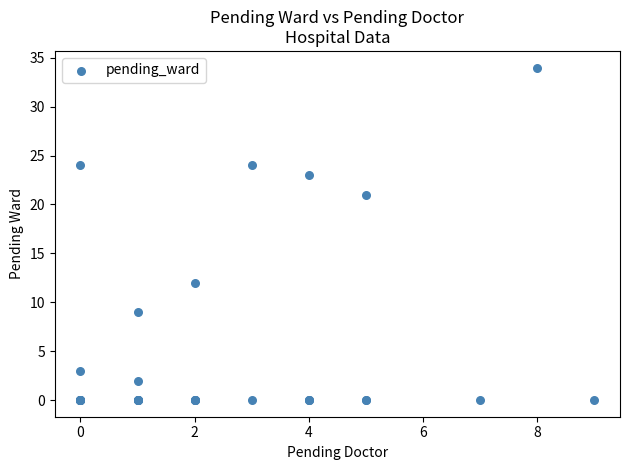

What Y value in the scatter plot is closest to 17?

21